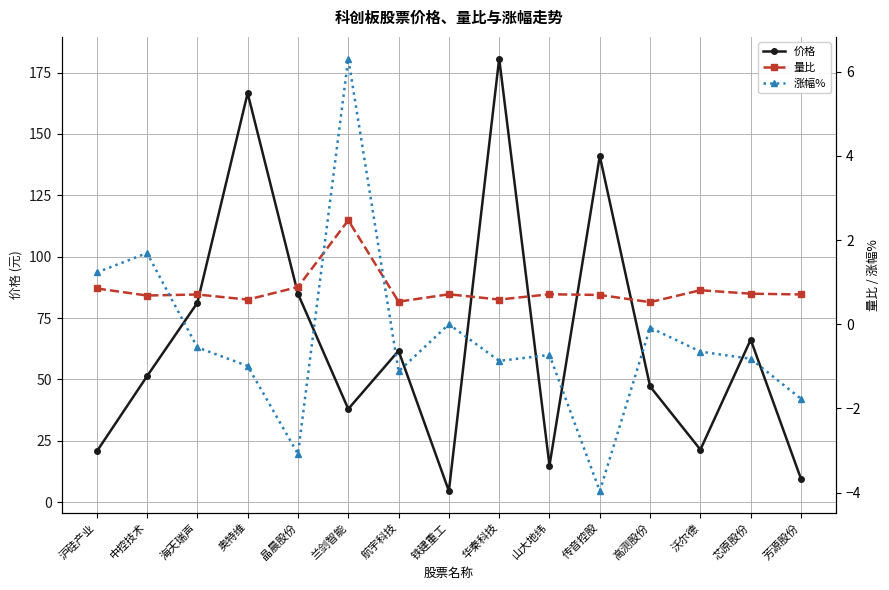

Where is 价格 nearest to the value 92?

晶晨股份